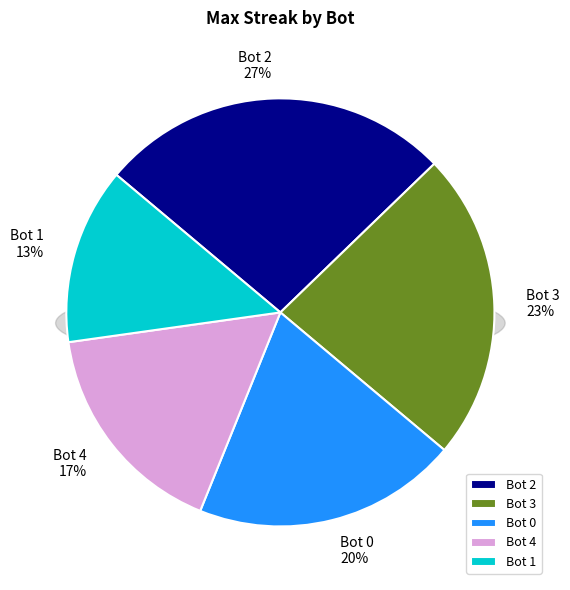

What is the ratio of the value at 0 to the value at 2?

0.8